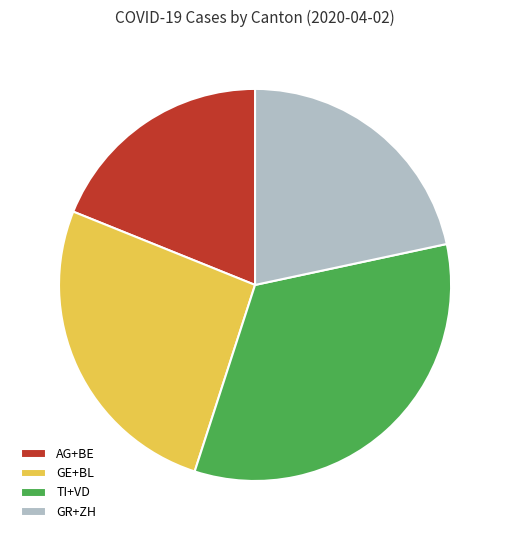

Between AG+BE and GE+BL, which is larger?

GE+BL